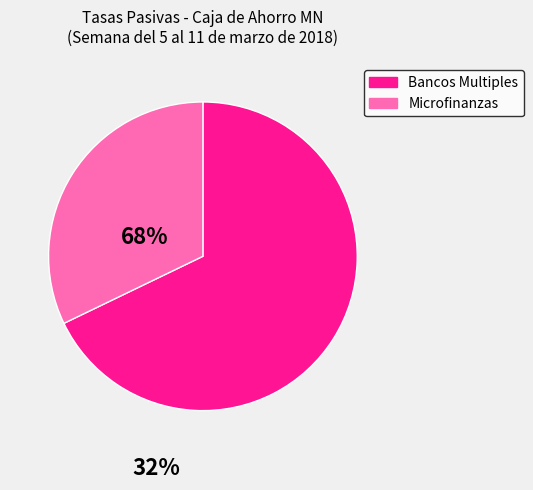

Is there a majority slice in this chart?

Yes